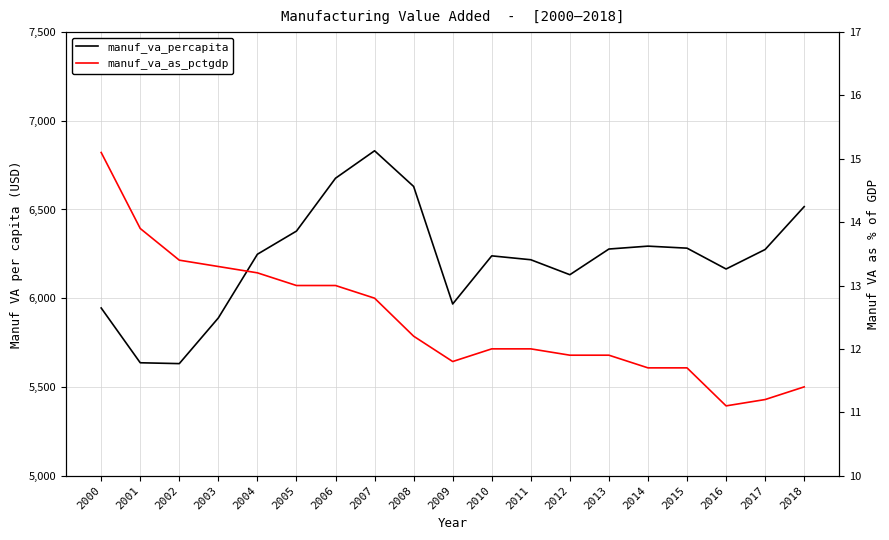

True or false: manuf_va_percapita has a value of 6277.1 at 2013.

True